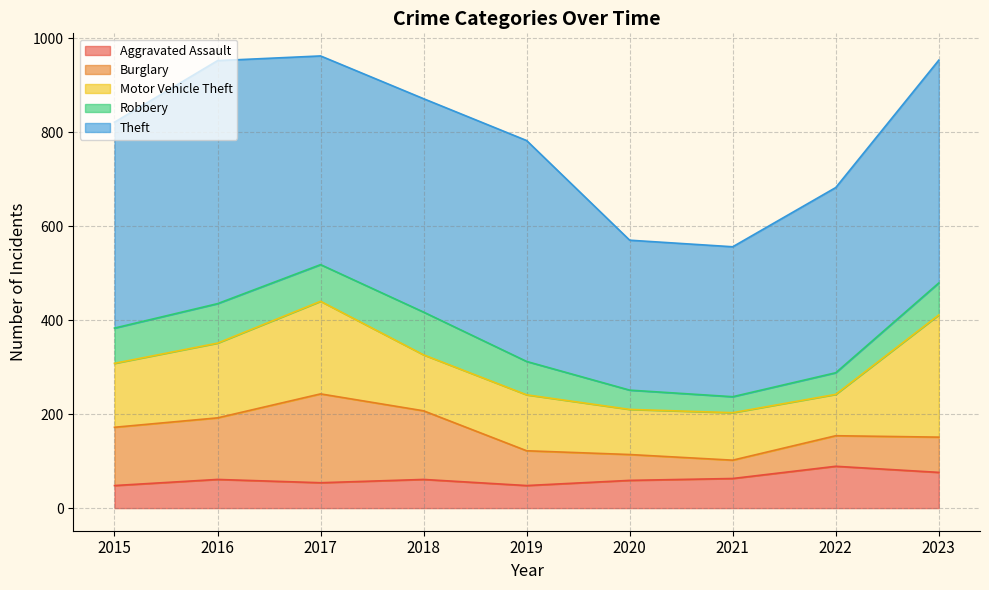

What is the sum of all Theft values?

3829